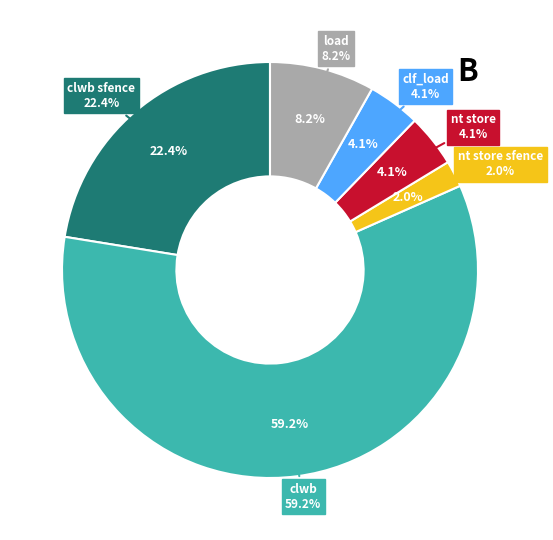

What is the change in value from clwb sfence to nt store sfence?

-10